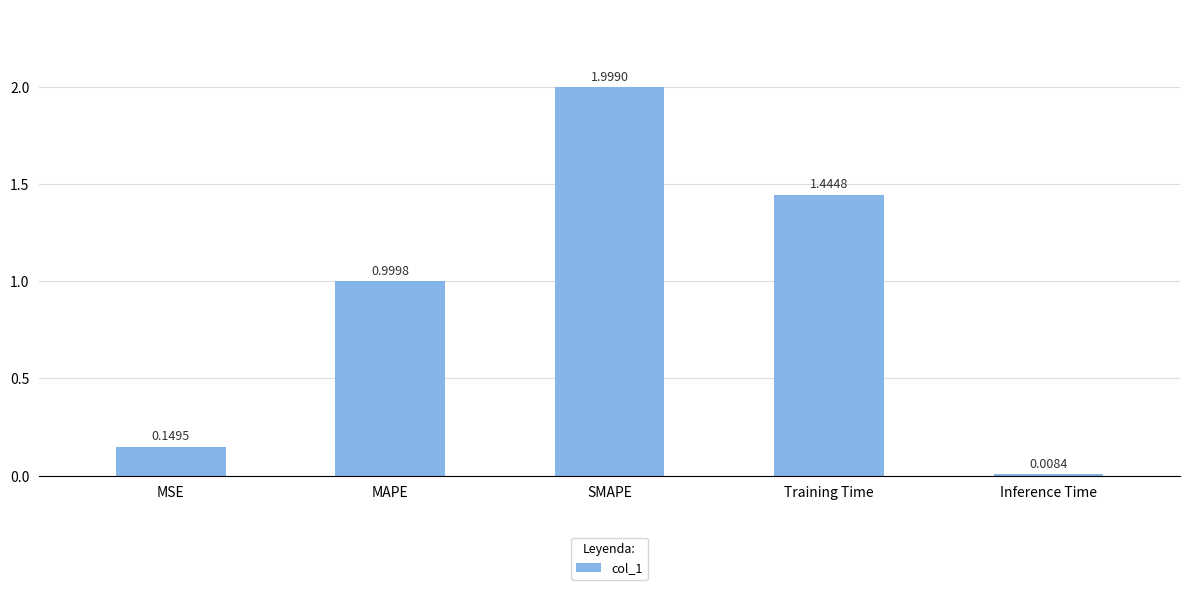

Rank the categories by value from lowest to highest.

Inference Time, MSE, MAPE, Training Time, SMAPE